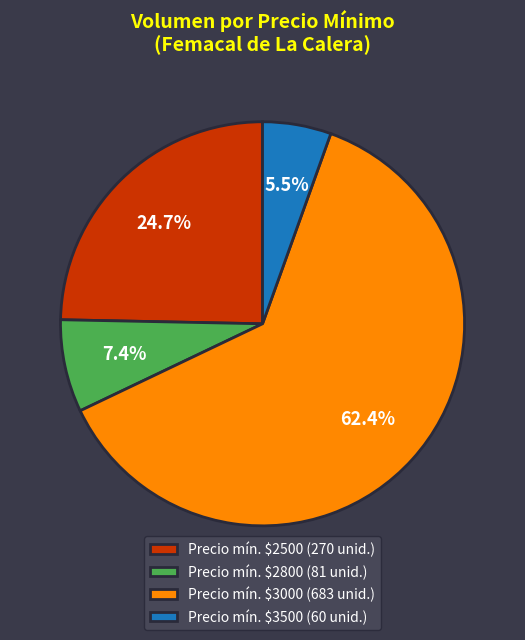

Is there a majority slice in this chart?

Yes